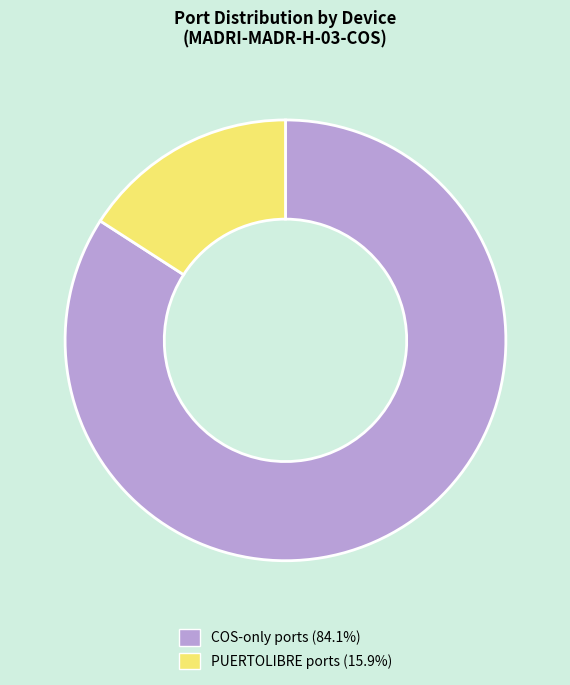

Does any single category account for the majority?

Yes